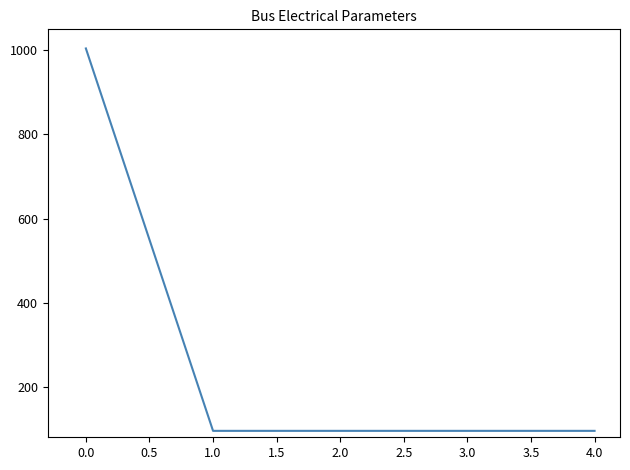

What is the change in value from 0.0 to 1.0?

-909.1